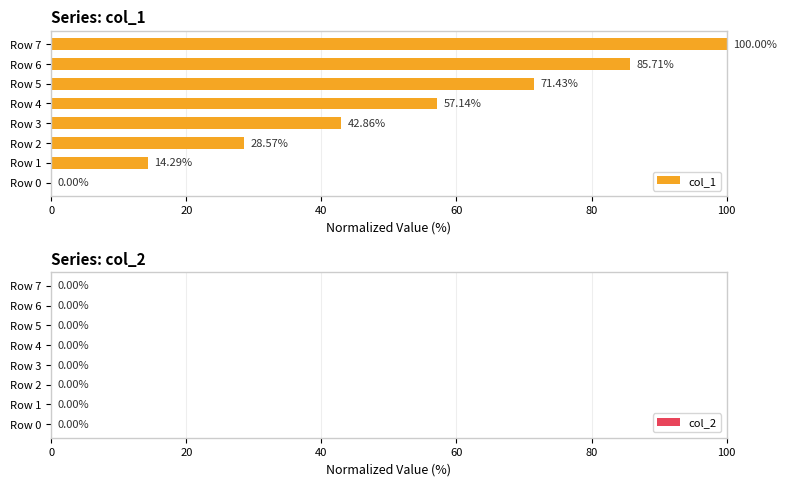

What is the change in value from Row 0 to Row 3?

+42.9